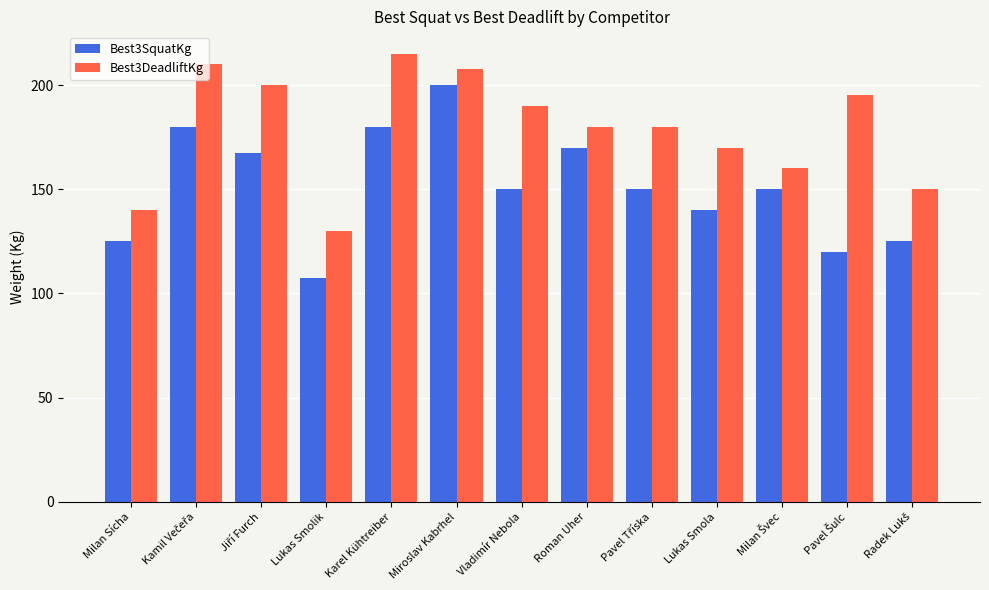

What is the average value of the Best3SquatKg series?

151.2